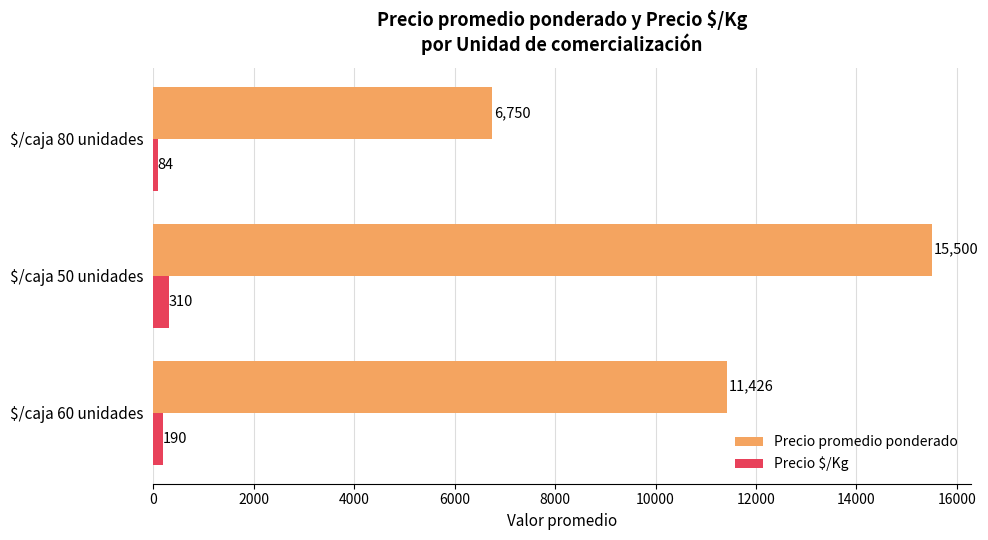

What is the spread (max minus min) of values at $/caja 50 unidades?

15190